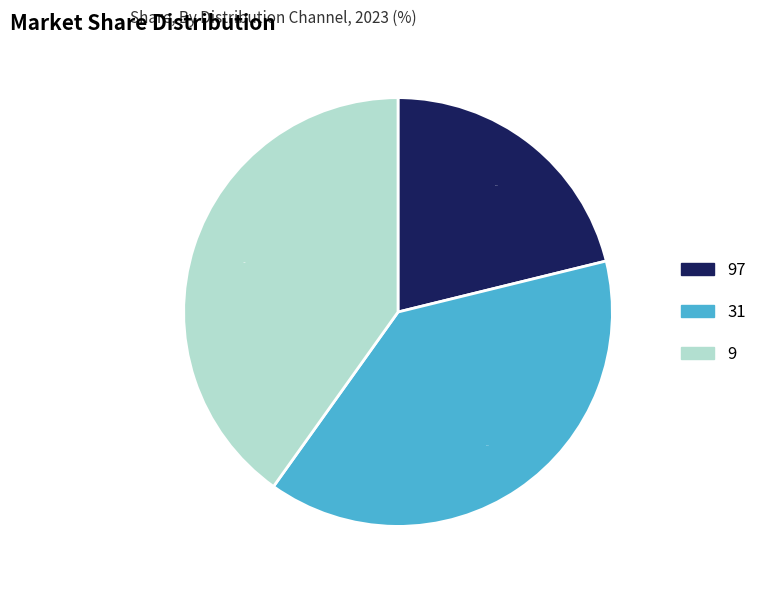

How many segments does this pie chart have?

3